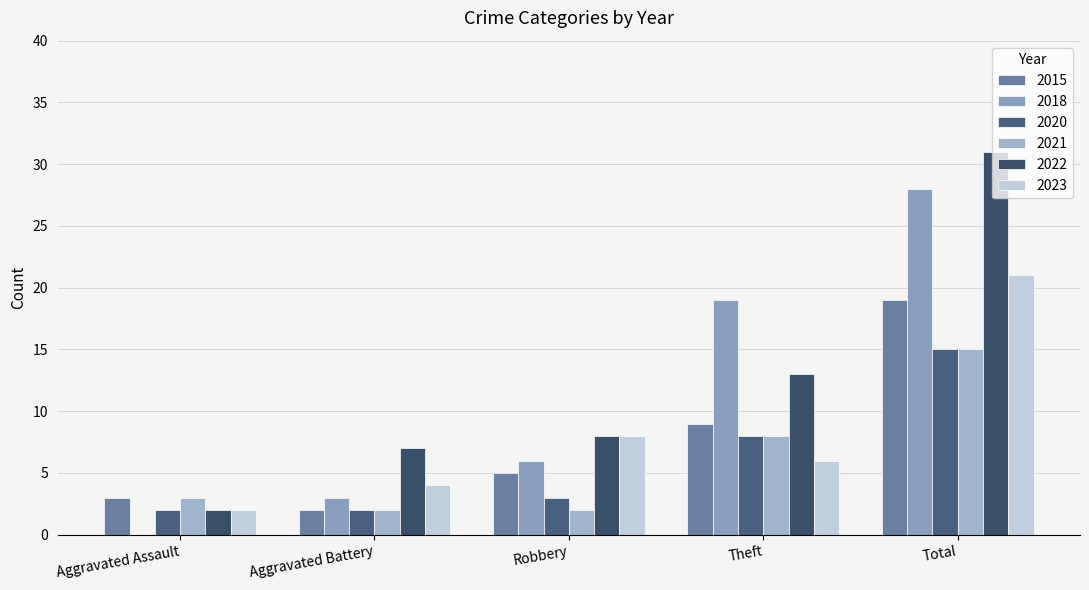

Between Total and Theft, which is larger?

Total